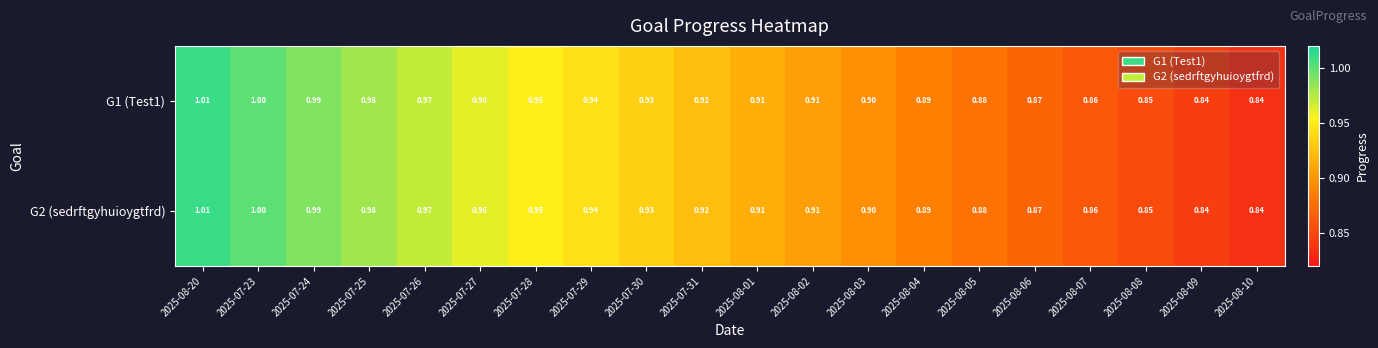

Is the value of G2 (sedrftgyhuioygtfrd) at 2025-08-07 greater than the value of G1 (Test1) at 2025-07-25?

No